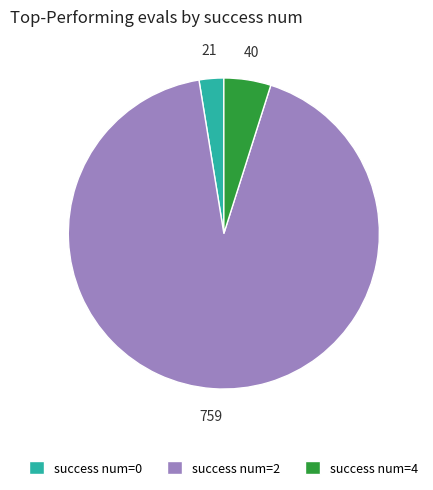

Which slice is the largest?

success num=2